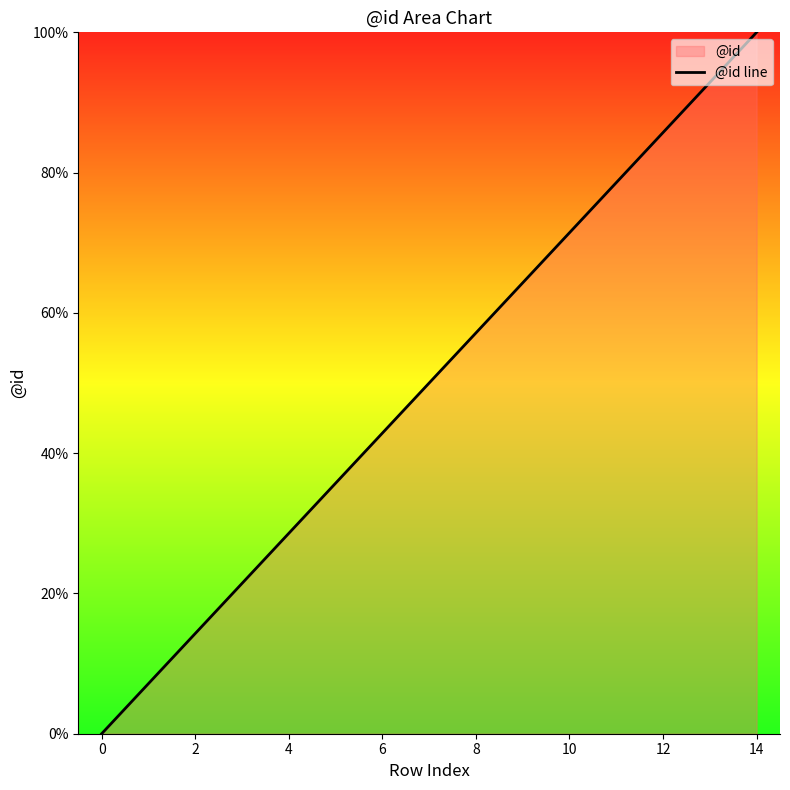

Which label corresponds to the largest value in the chart?

14